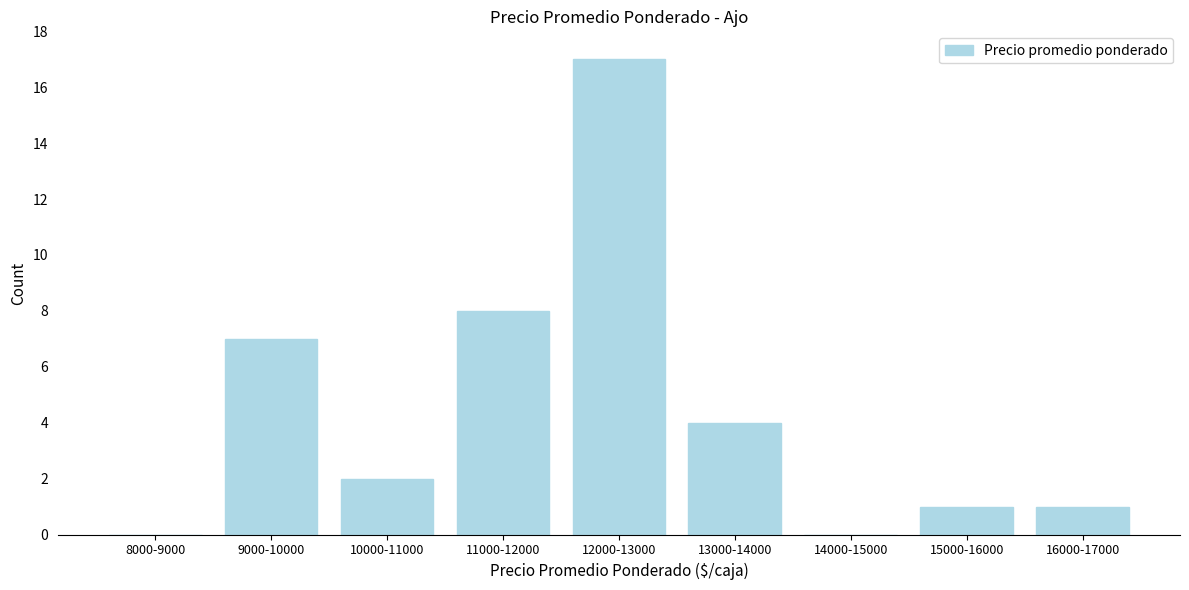

Reading right to left, extract all data points from this chart.

16000-17000=1	15000-16000=1	14000-15000=0	13000-14000=4	12000-13000=17	11000-12000=8	10000-11000=2	9000-10000=7	8000-9000=0